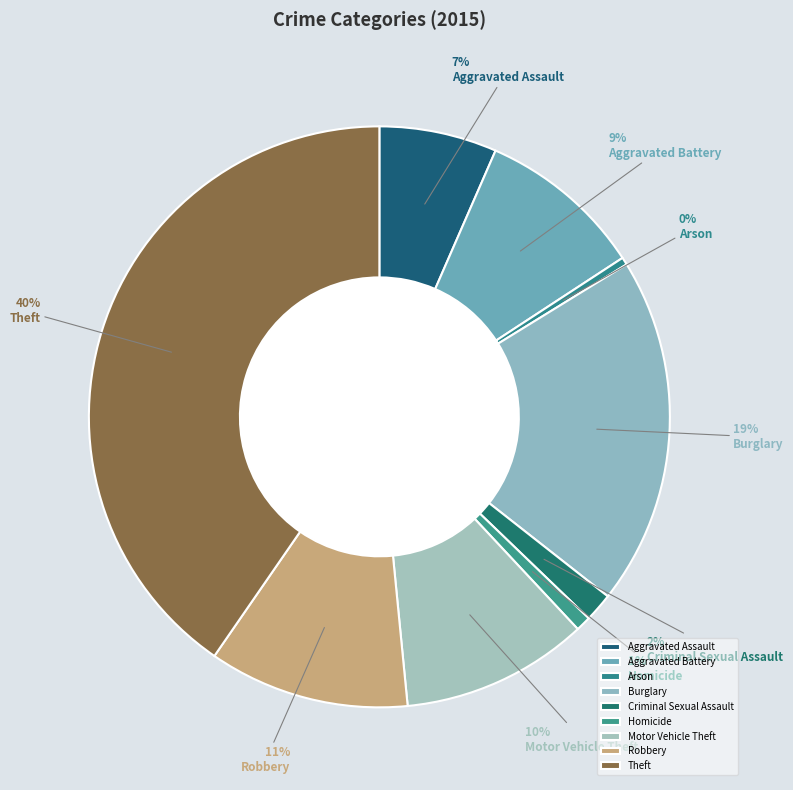

What portion of the pie excludes Burglary?

80.6%